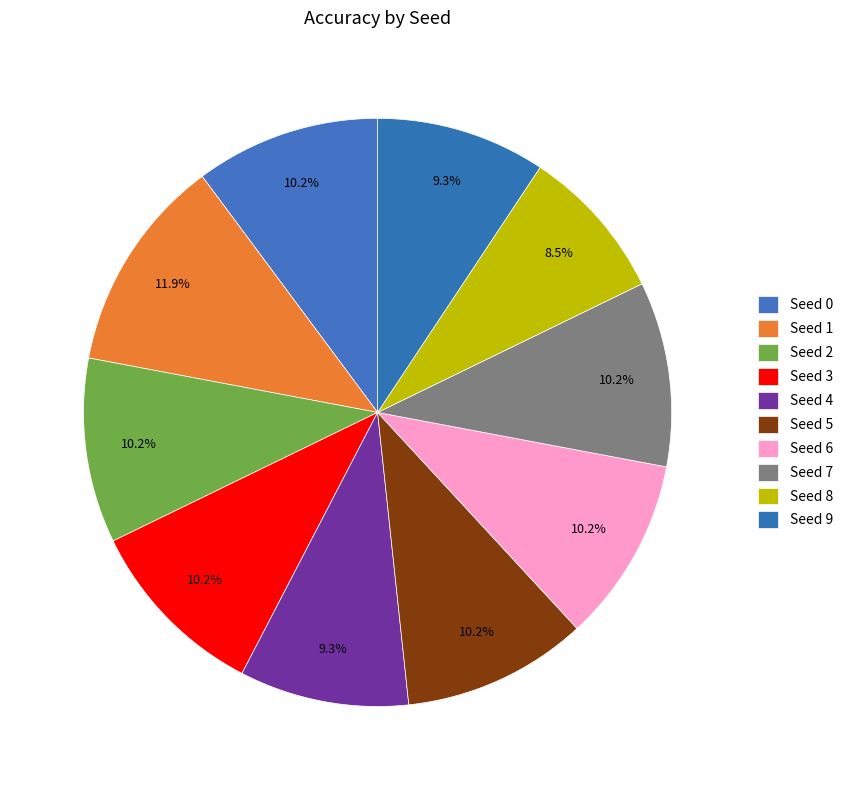

Is it true that Seed 4 is 19% of the pie?

False